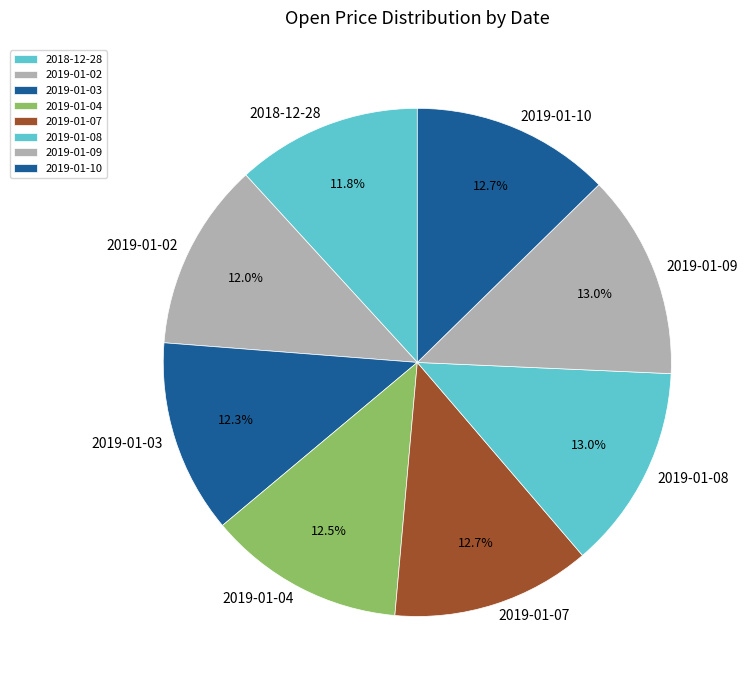

To the nearest percent, what is the combined percentage of 2019-01-08 and 2019-01-04?

26%